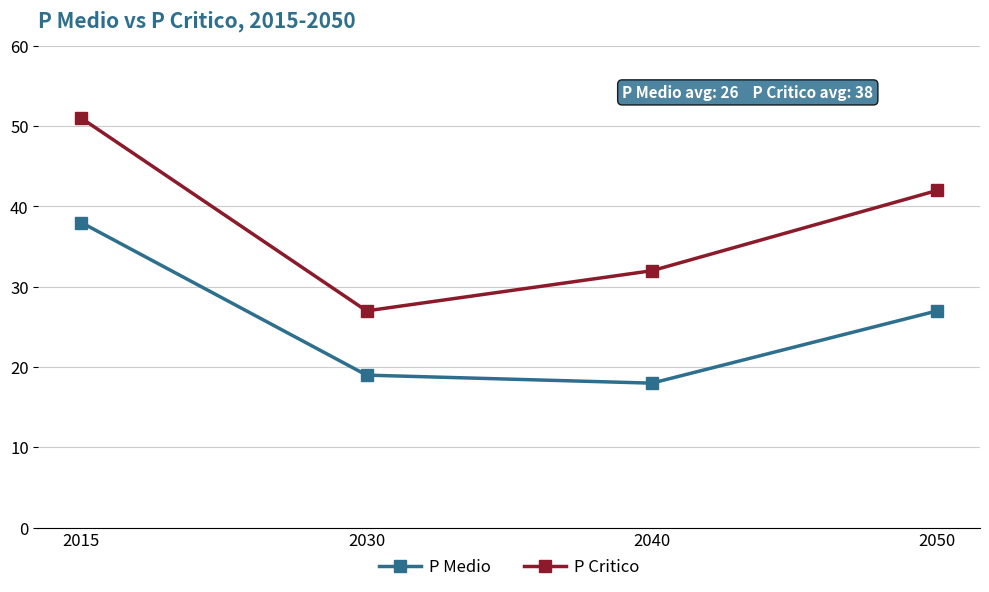

True or false: P Medio and P Critico cross at least once.

False